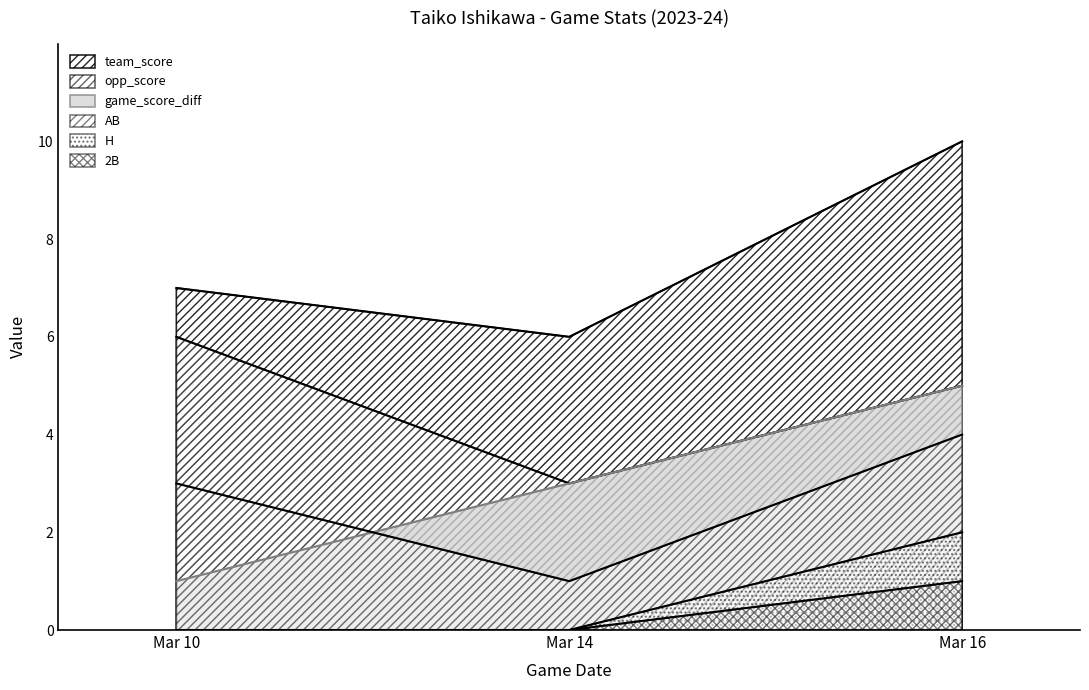

The value of 2B at Mar 10 is 0. True or false?

True